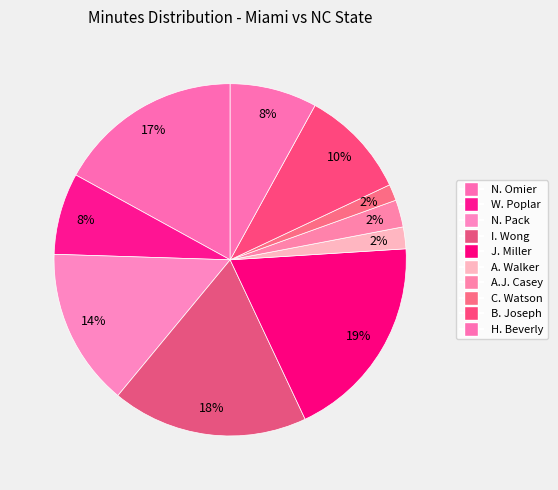

Is it true that A.J. Casey is 2% of the pie?

True